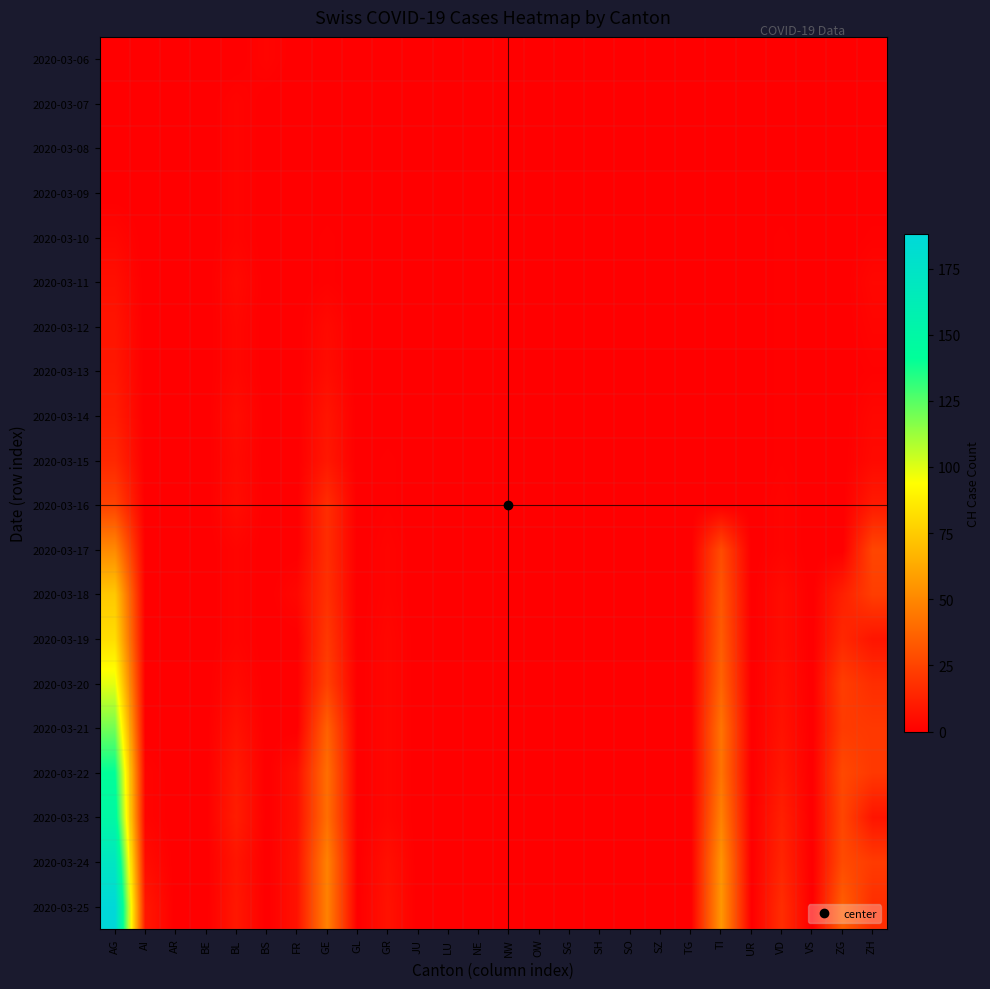

At LU, list the series in order from largest to smallest.

2020-03-06, 2020-03-07, 2020-03-08, 2020-03-09, 2020-03-10, 2020-03-11, 2020-03-12, 2020-03-13, 2020-03-14, 2020-03-15, 2020-03-16, 2020-03-17, 2020-03-18, 2020-03-19, 2020-03-20, 2020-03-21, 2020-03-22, 2020-03-23, 2020-03-24, 2020-03-25